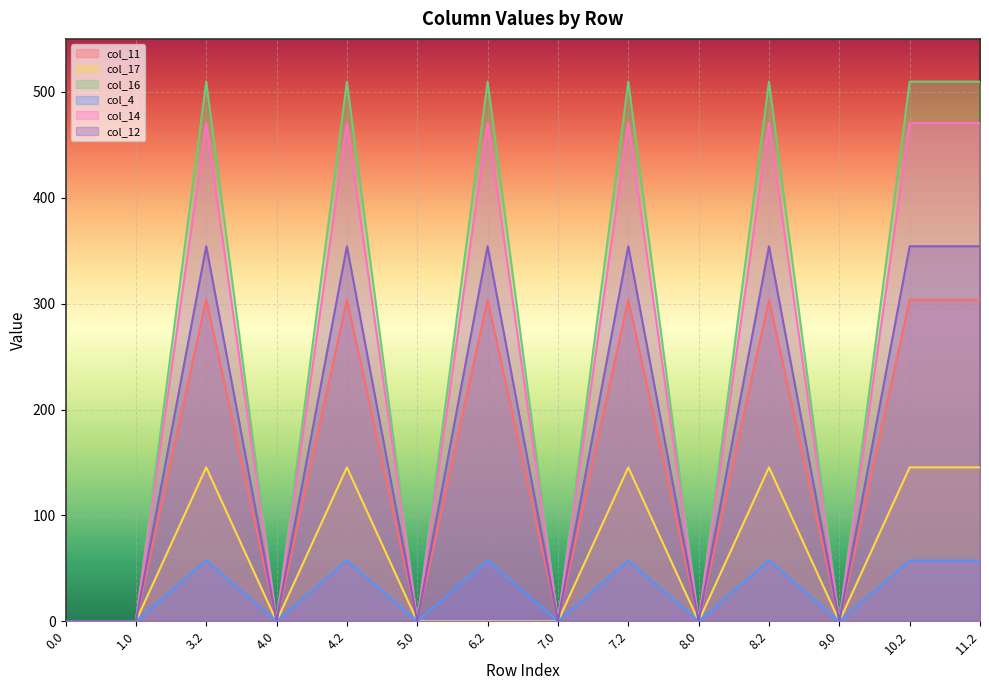

At which label does col_11 first exceed 303?

3.2